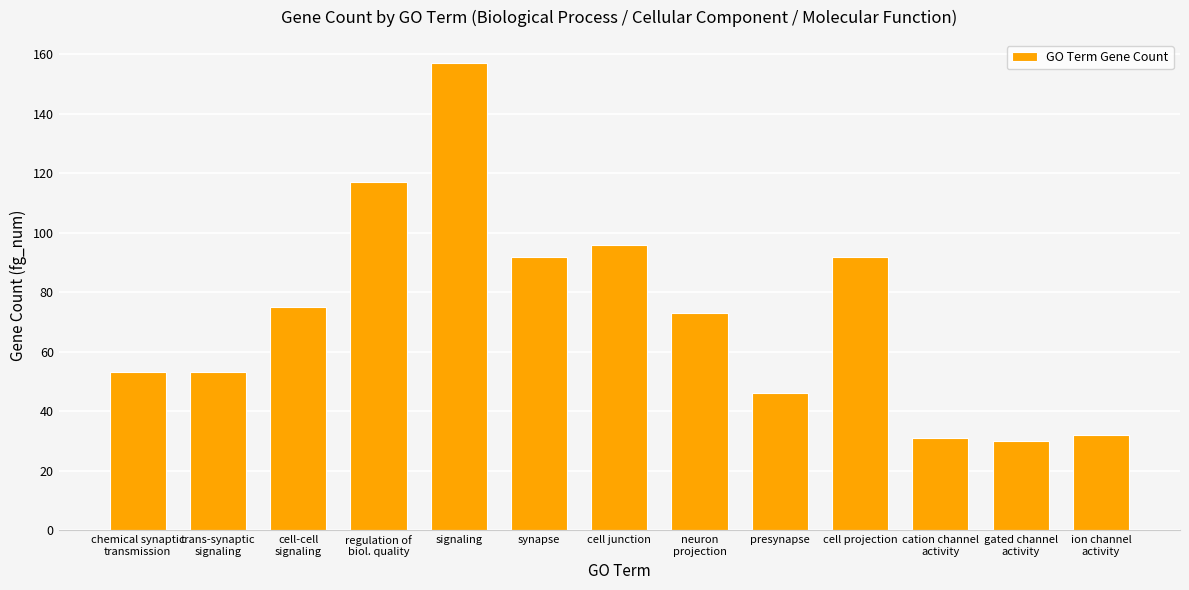

Reading left to right, what are all the values shown in this chart?

chemical synaptic
transmission=53	trans-synaptic
signaling=53	cell-cell
signaling=75	regulation of
biol. quality=117	signaling=157	synapse=92	cell junction=96	neuron
projection=73	presynapse=46	cell projection=92	cation channel
activity=31	gated channel
activity=30	ion channel
activity=32